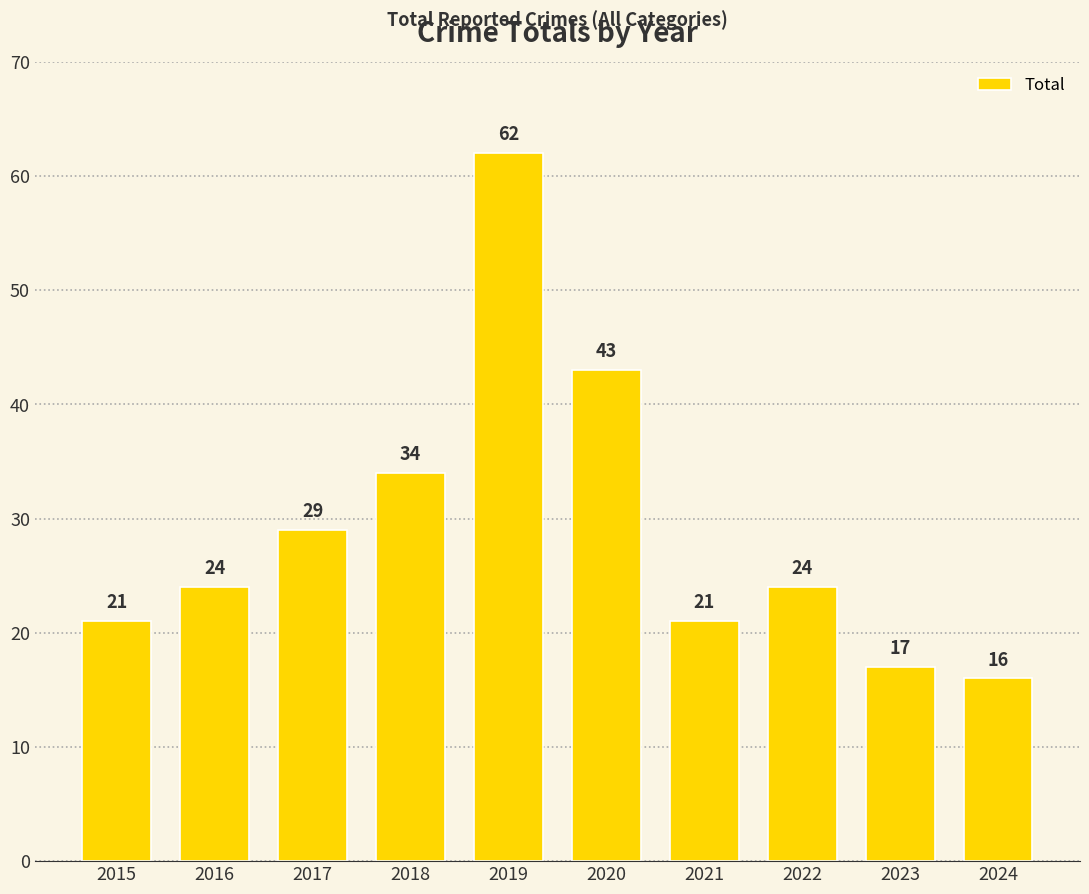

Does the chart contain any negative values?

No